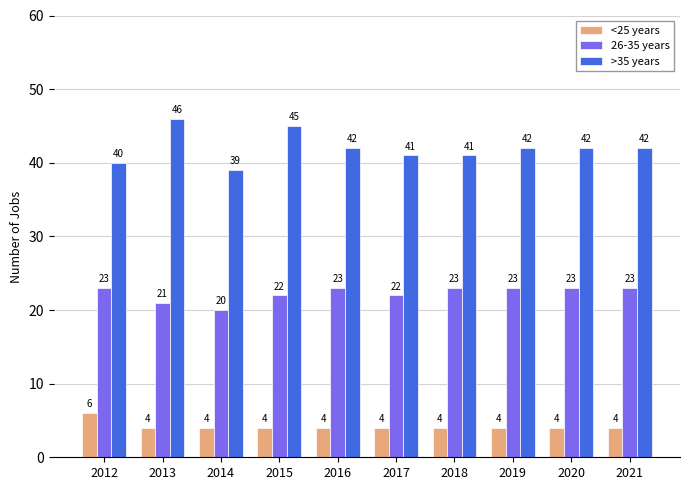

What is the difference between the maximum and minimum values in the 26-35 years series?

3